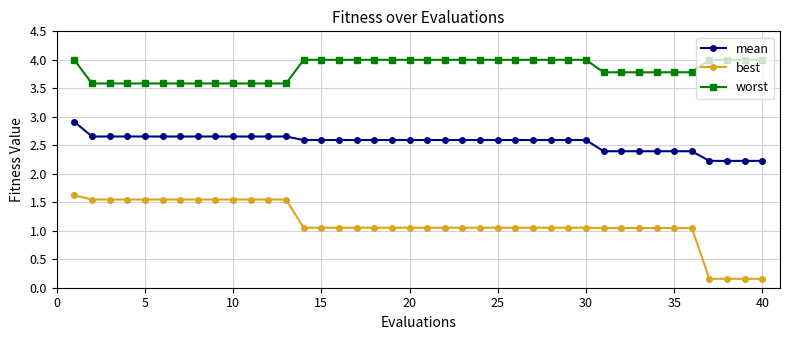

What is the value of the worst point at the 35th from the left?

3.8